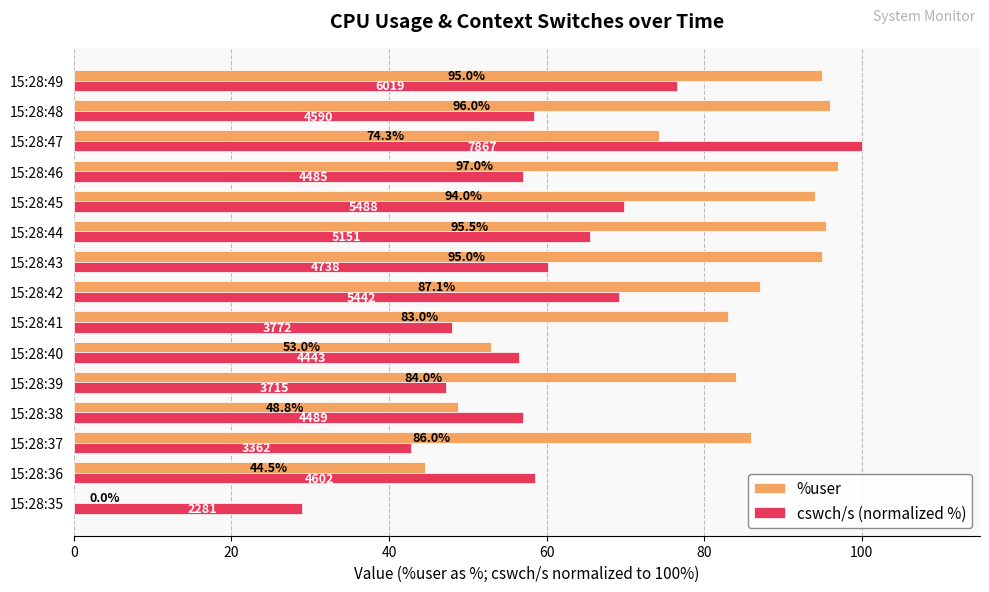

Between 15:28:37 and 15:28:43, which series saw the biggest shift?

cswch/s (normalized %)